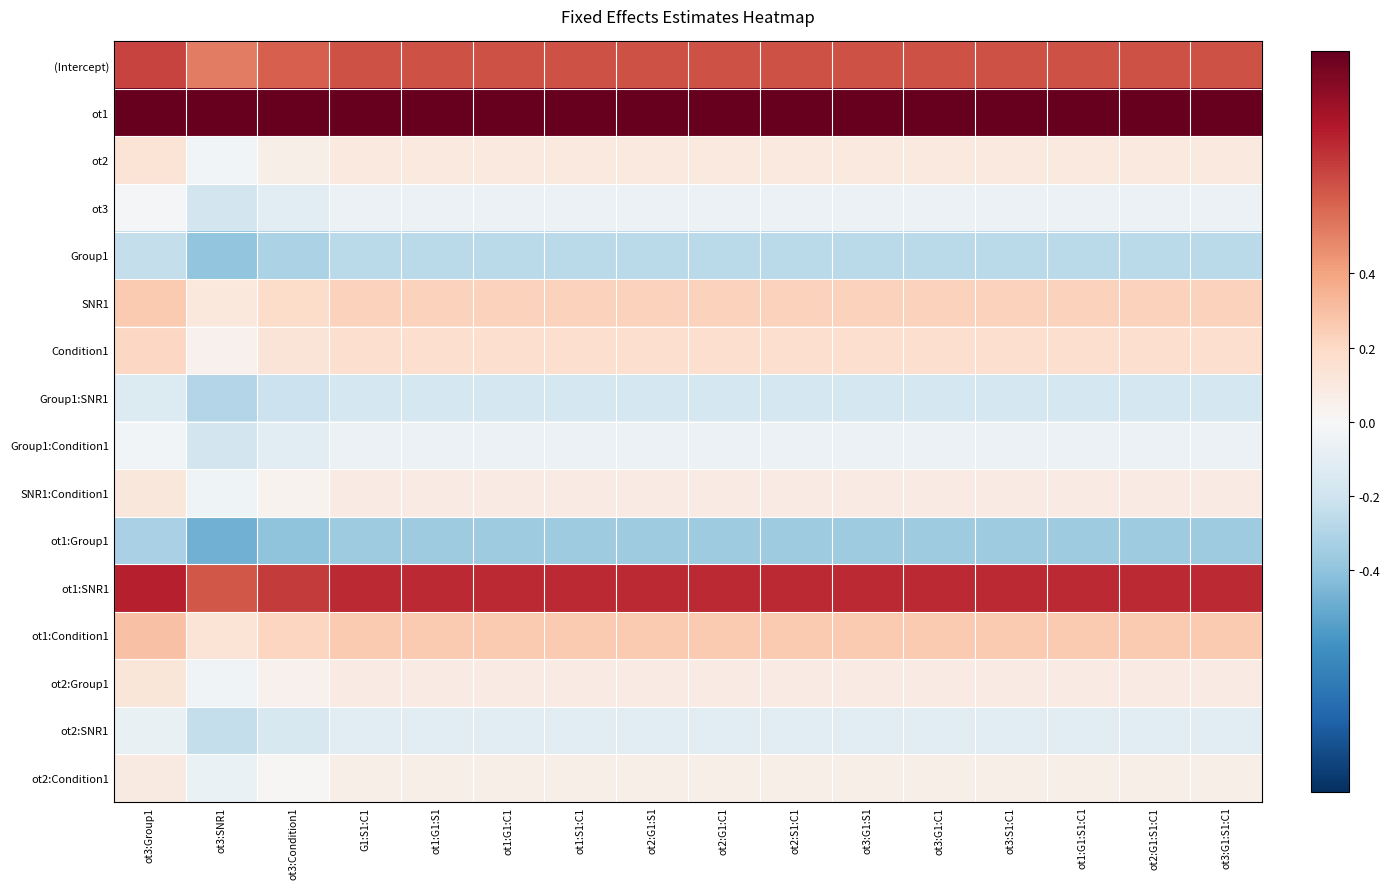

What is the maximum value shown in the chart?

1.0